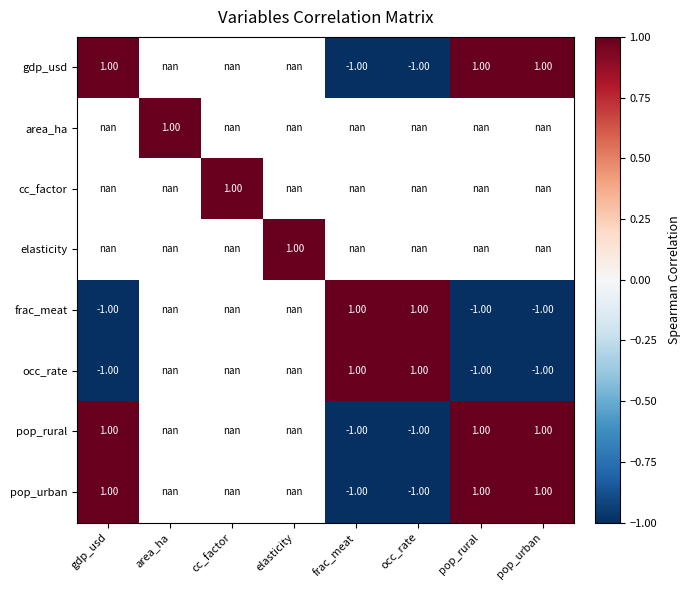

What is the minimum value for frac_meat?

-1.0